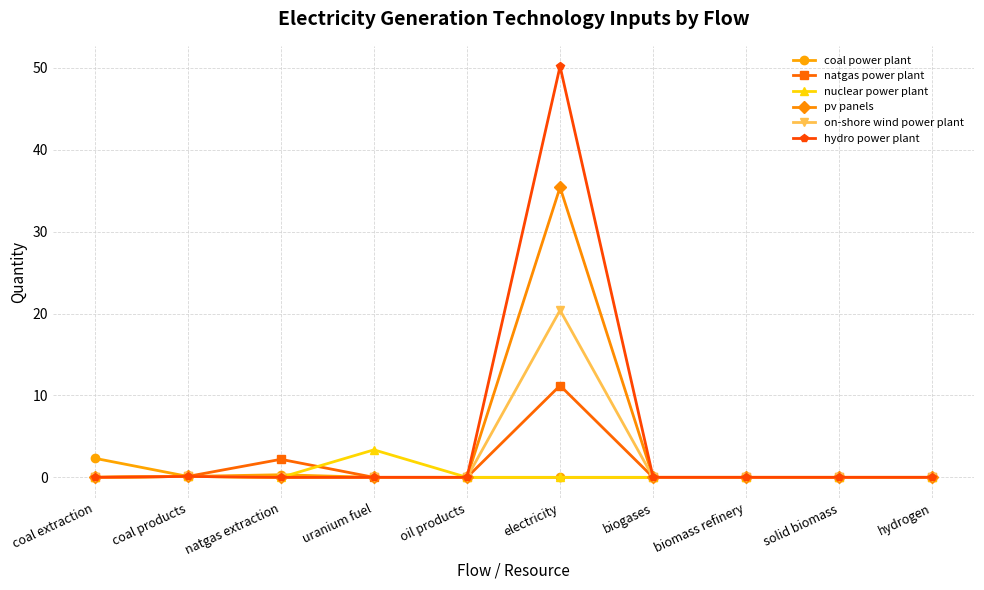

What is the total value across all series at coal extraction?

2.3